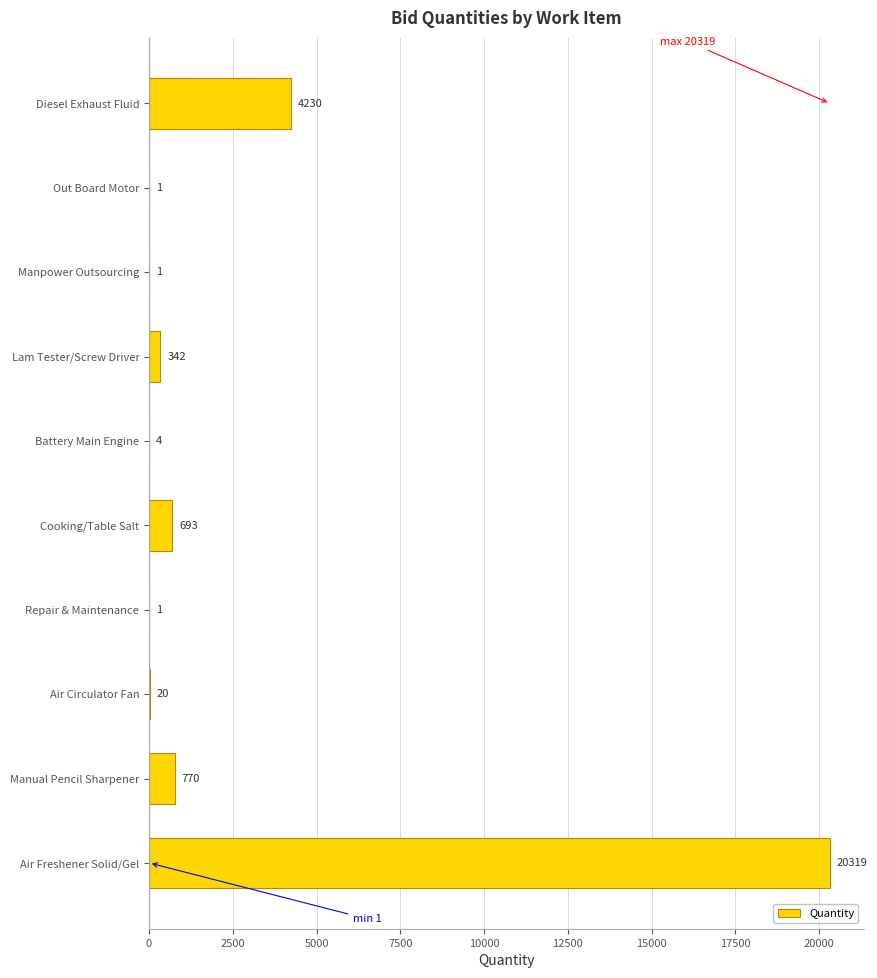

True or false: the data shows 20319 at Air Freshener Solid/Gel.

True